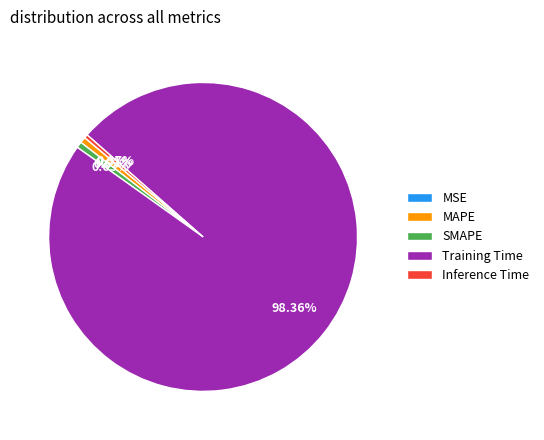

What is the largest slice in the pie chart?

Training Time